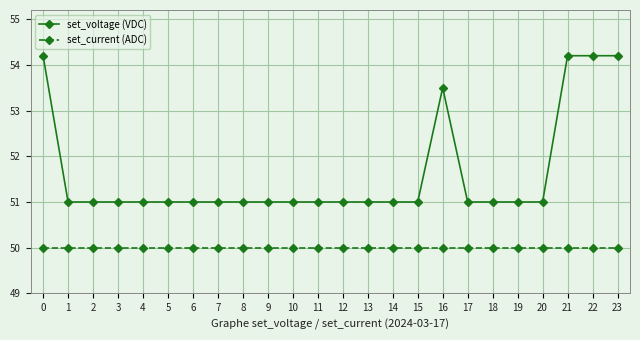

True or false: set_voltage (VDC) has more than 0 interior local peaks.

True